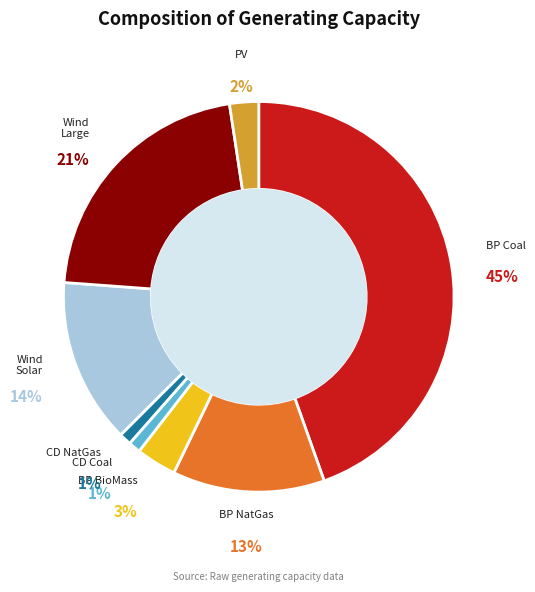

Does any single category account for the majority?

No